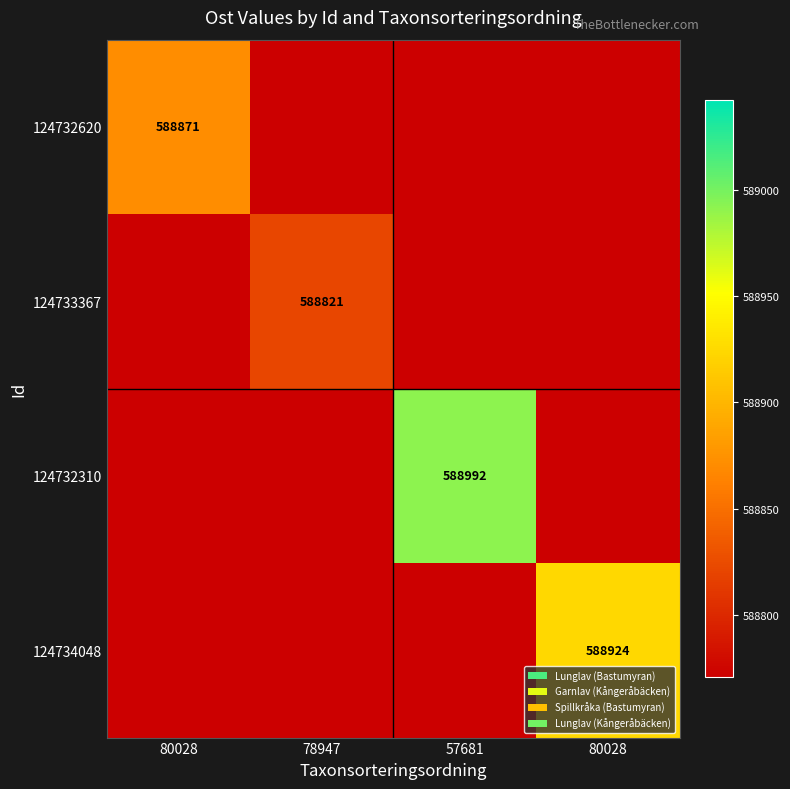

Which category has the lowest value across all series?

78947